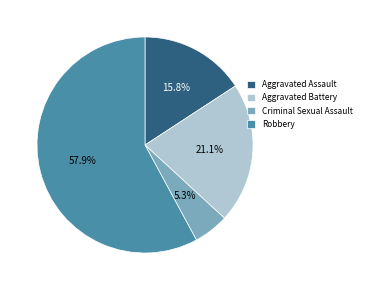

Is there a majority slice in this chart?

Yes